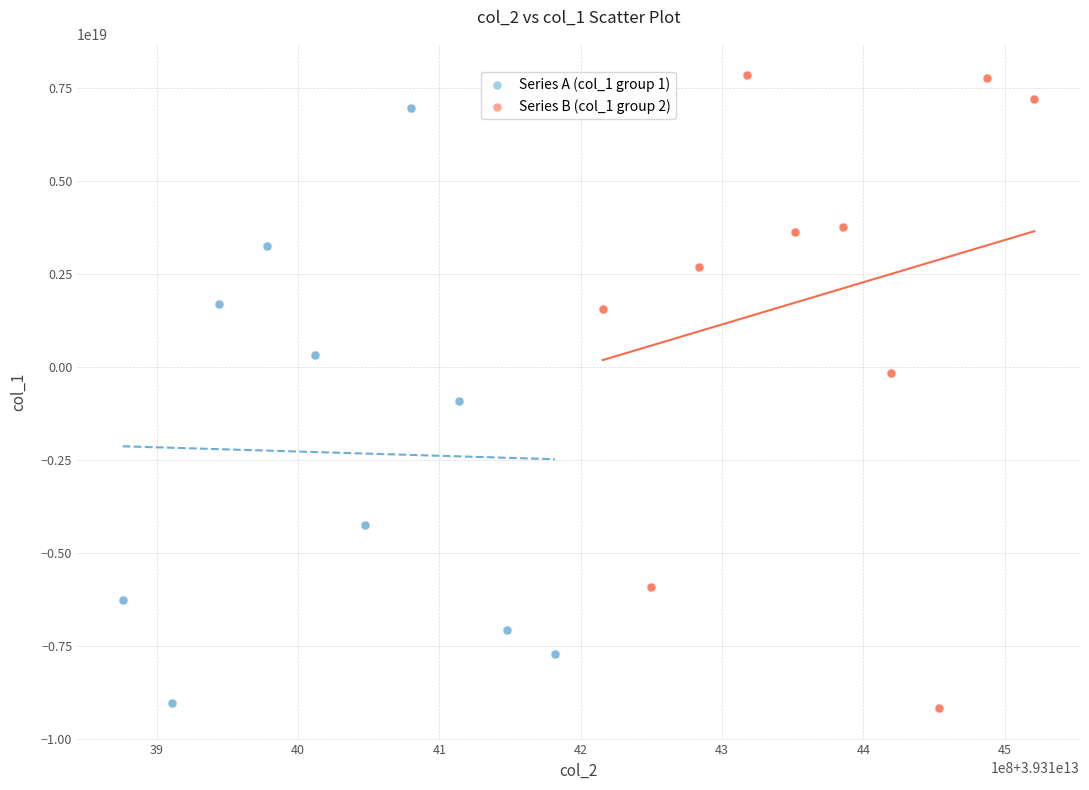

Which series contains the highest Y value?

Series B (col_1 group 2)